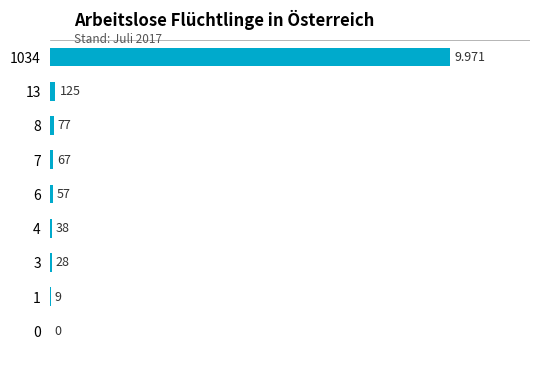

What is the average value?

1152